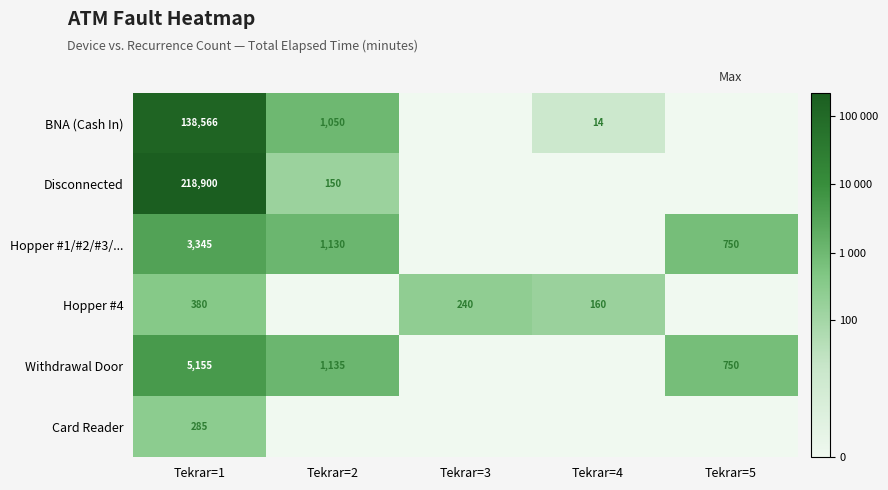

What is the difference between the Withdrawal Door values at Tekrar=5 and Tekrar=1?

4405